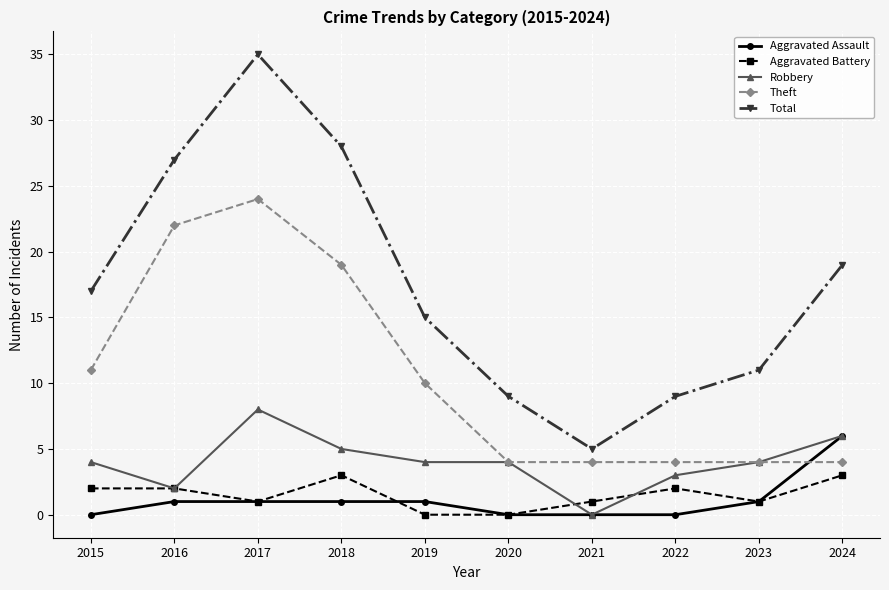

Which label corresponds to the largest value in the chart?

2017